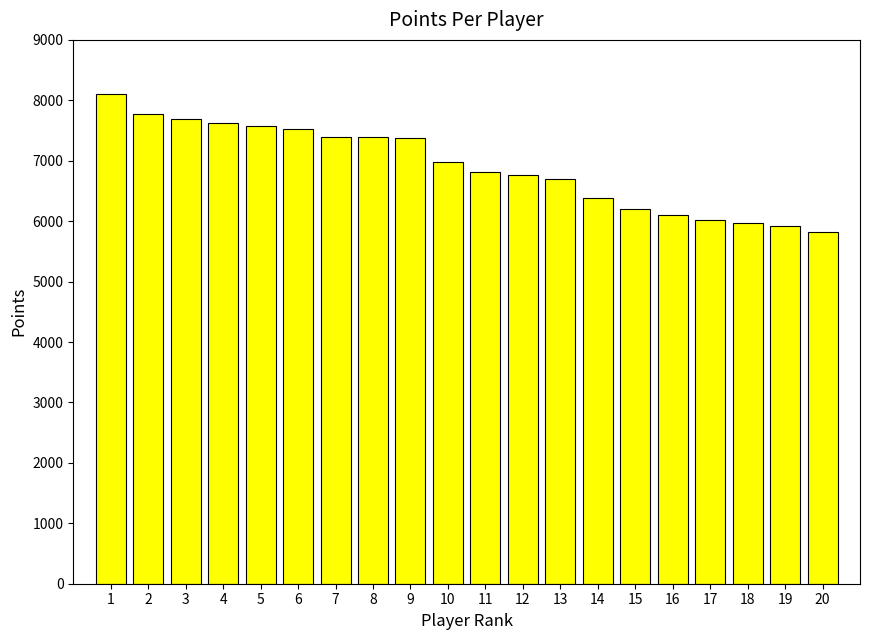

The value at 8 is 3117. True or false?

False